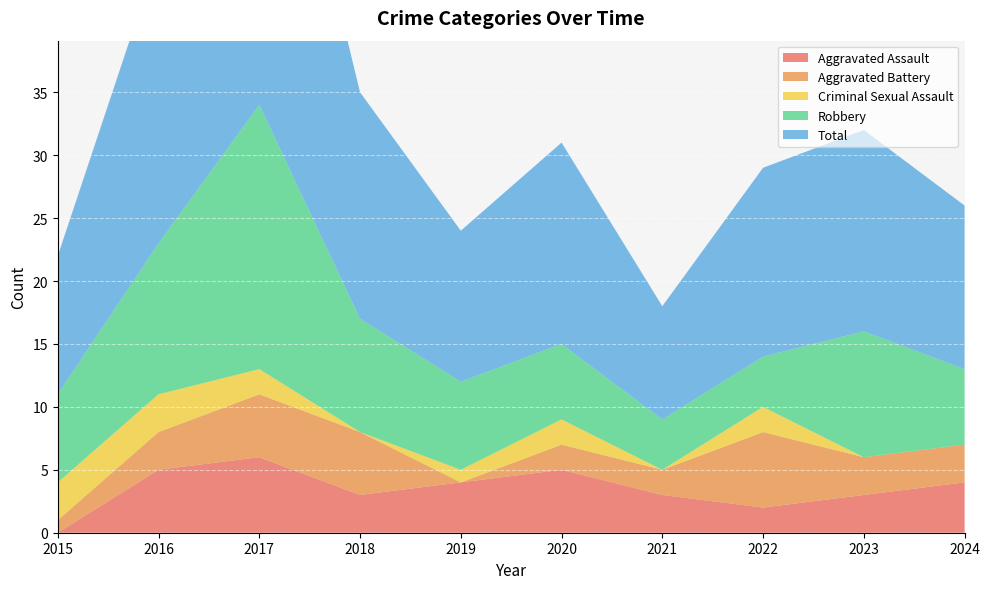

Reading left to right, extract all data points from this chart.

Aggravated Assault: 0	5	6	3	4	5	3	2	3	4
Aggravated Battery: 1	3	5	5	0	2	2	6	3	3
Criminal Sexual Assault: 3	3	2	0	1	2	0	2	0	0
Robbery: 7	12	21	9	7	6	4	4	10	6
Total: 11	23	34	18	12	16	9	15	16	13